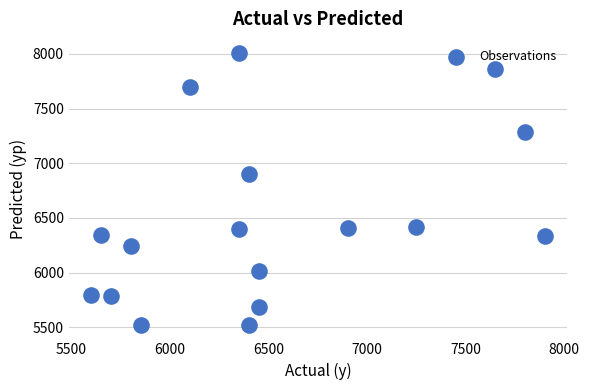

What Y value in the scatter plot is closest to 6768?

6906.2